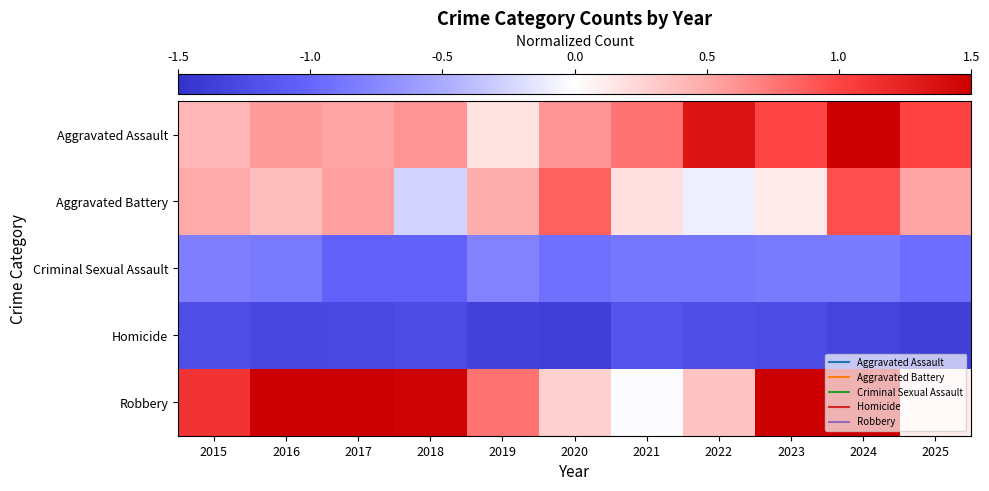

Rank the series by their maximum value, from highest to lowest.

Robbery, Aggravated Assault, Aggravated Battery, Criminal Sexual Assault, Homicide